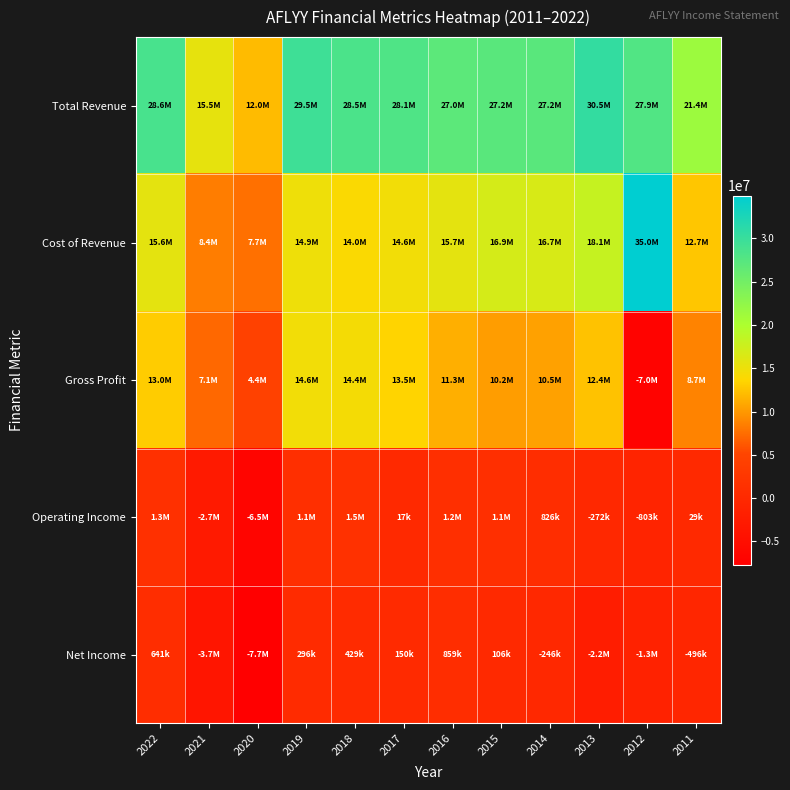

At which category is the sum across all series the highest?

2019